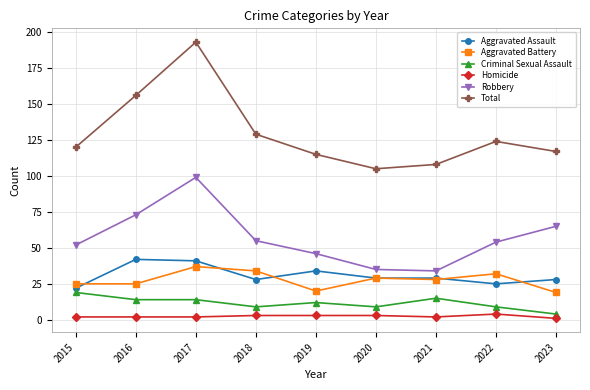

What is the sum of all Aggravated Battery values?

249